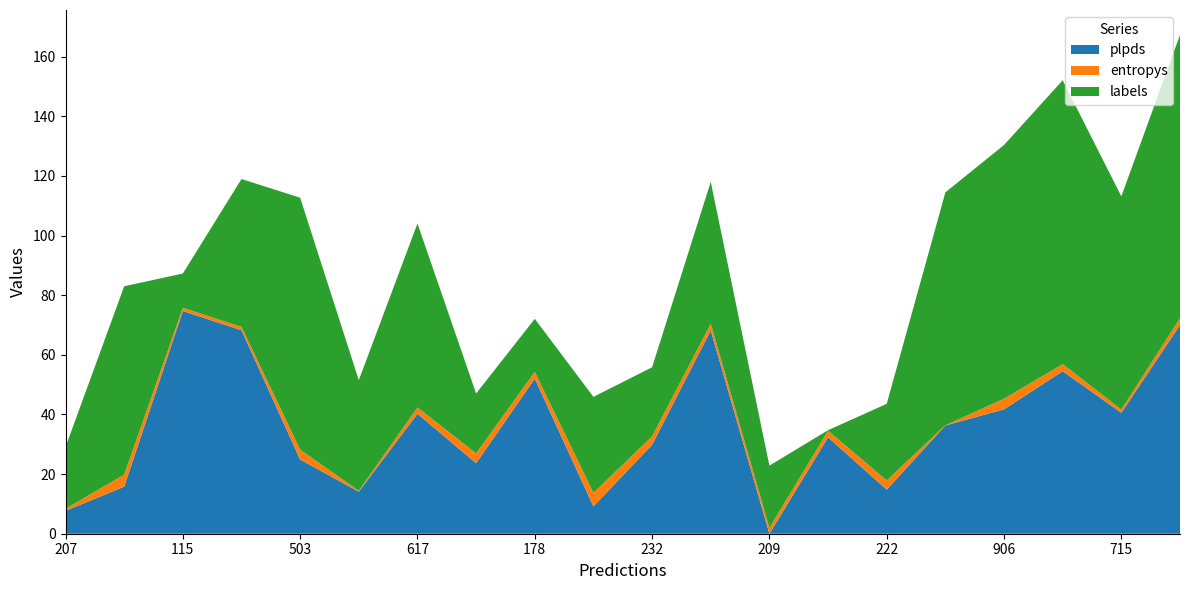

True or false: plpds has a value of 40.2 at 617.

True